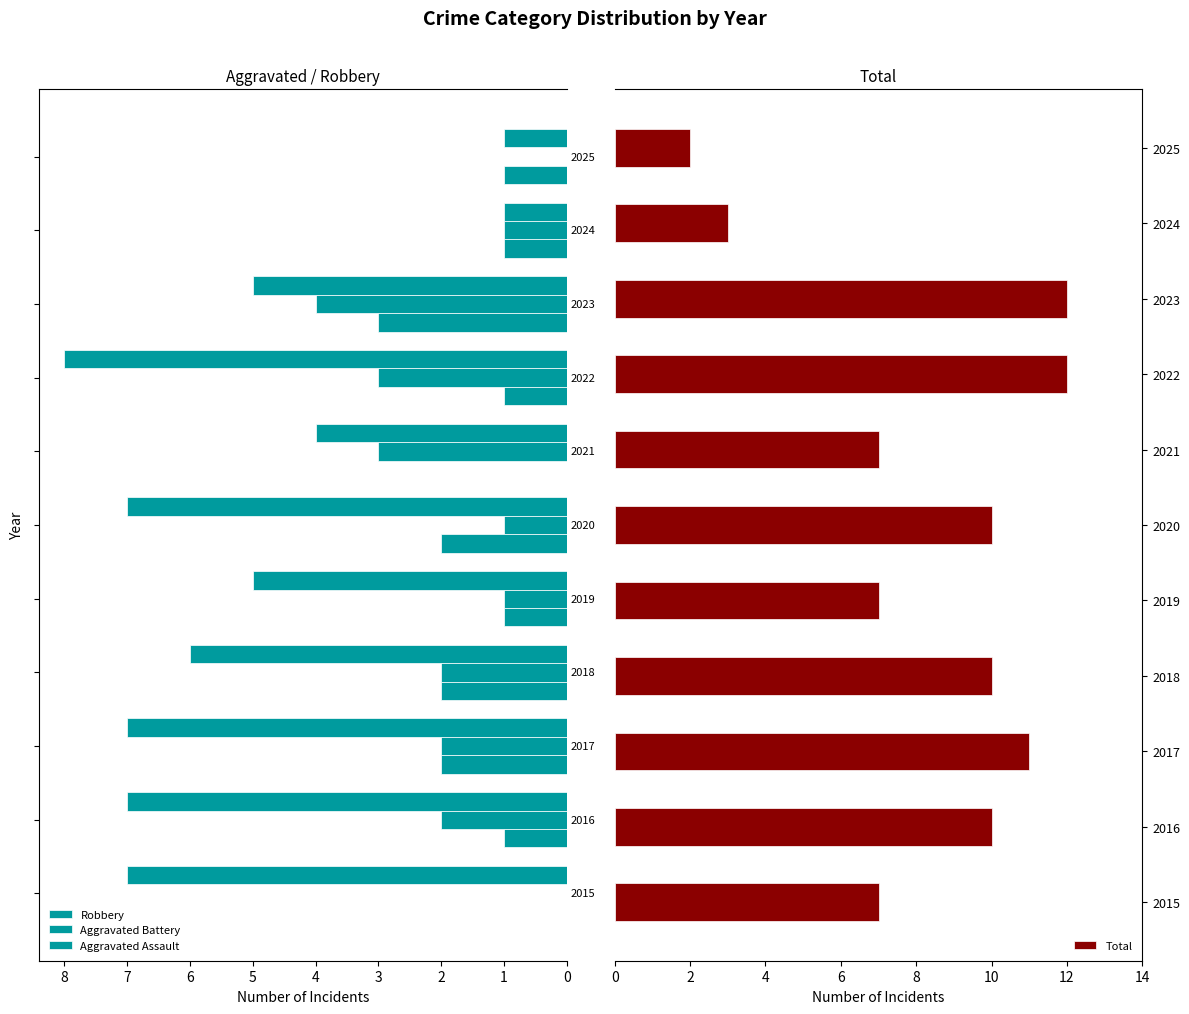

Does the chart contain any negative values?

No